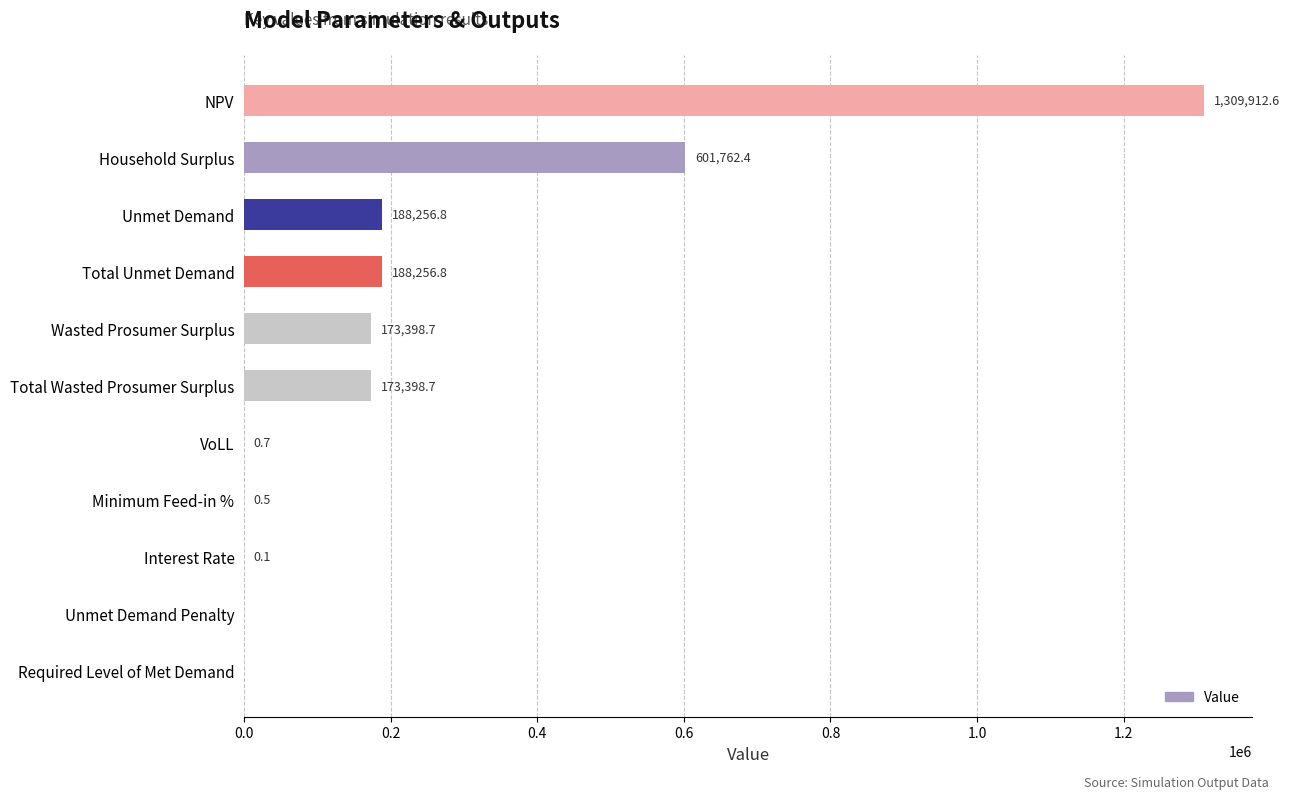

Reading top to bottom, transcribe all the data shown in this chart.

NPV=1309912.6	Household Surplus=601762.4	Unmet Demand=188256.8	Total Unmet Demand=188256.8	Wasted Prosumer Surplus=173398.7	Total Wasted Prosumer Surplus=173398.7	VoLL=0.7	Minimum Feed-in %=0.5	Interest Rate=0.1	Unmet Demand Penalty=0.0	Required Level of Met Demand=0.0